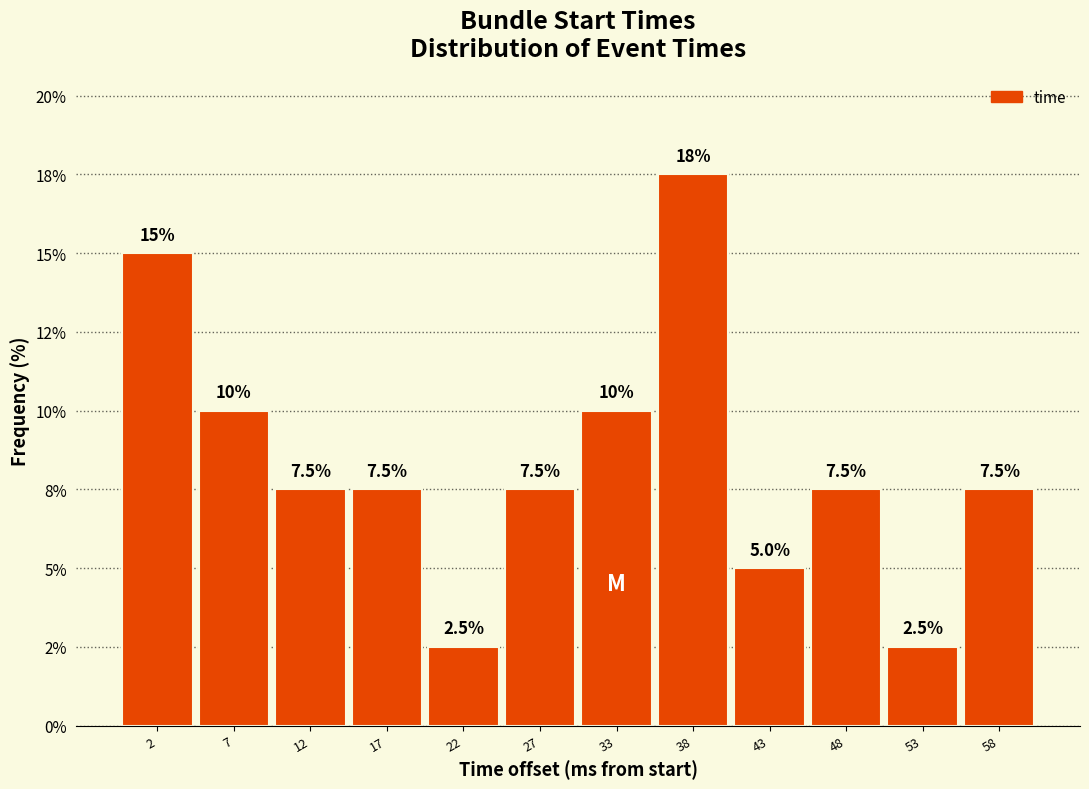

Are the bars horizontal?

No